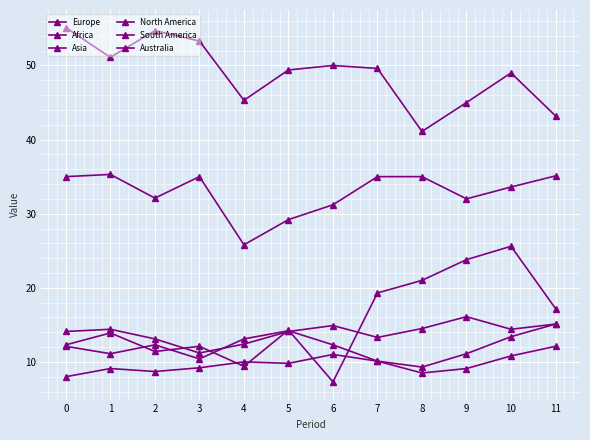

How many lines are shown in the chart?

6